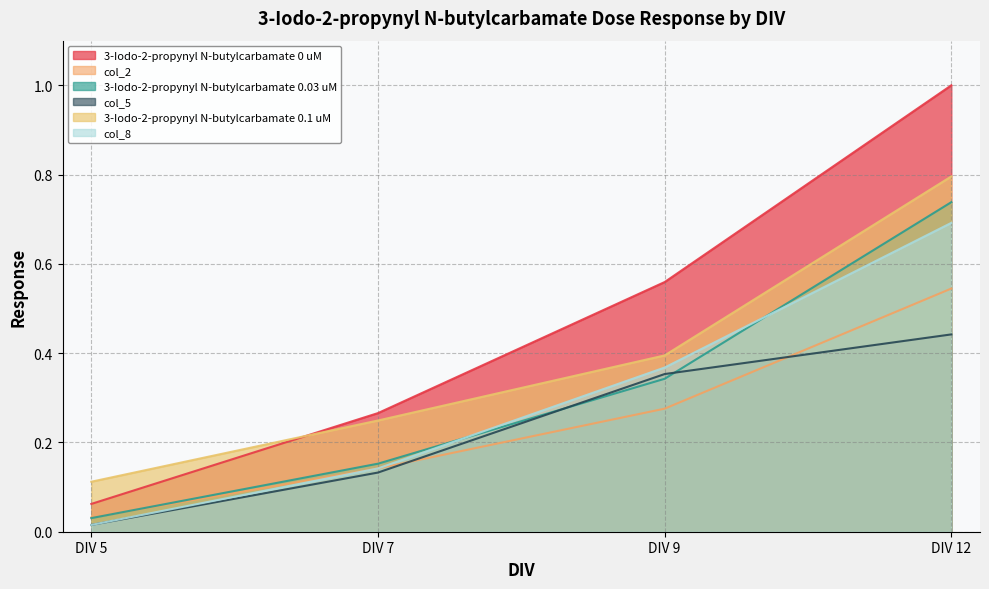

How many data points does each series have?

4